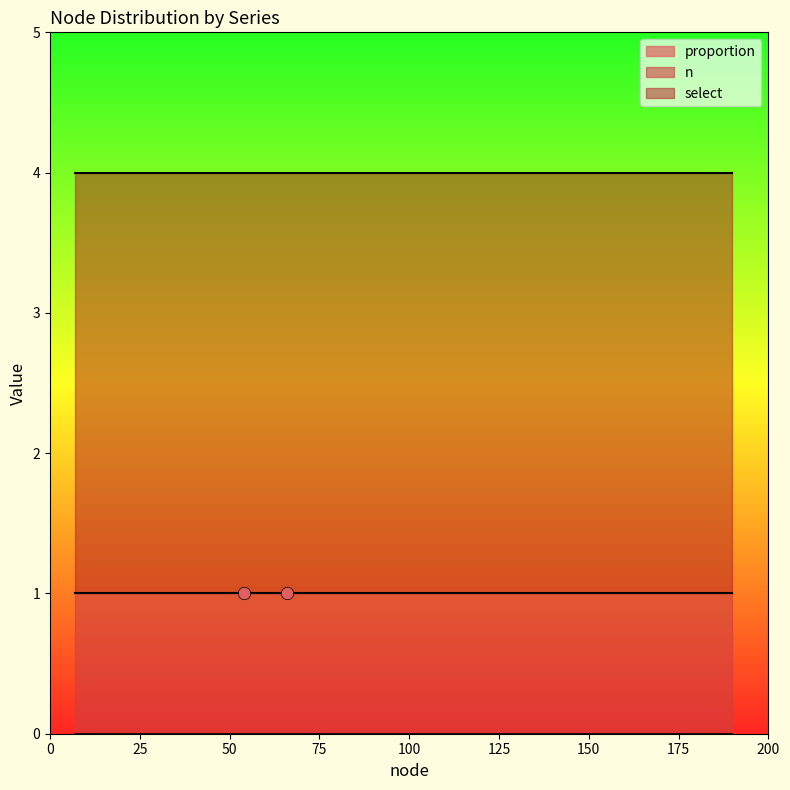

At which category is the sum across all series the highest?

7